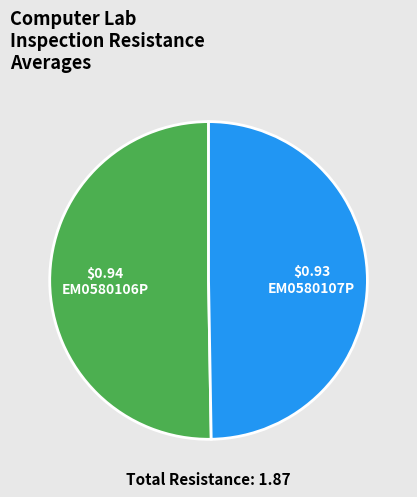

What is the largest slice in the pie chart?

EM0580106P